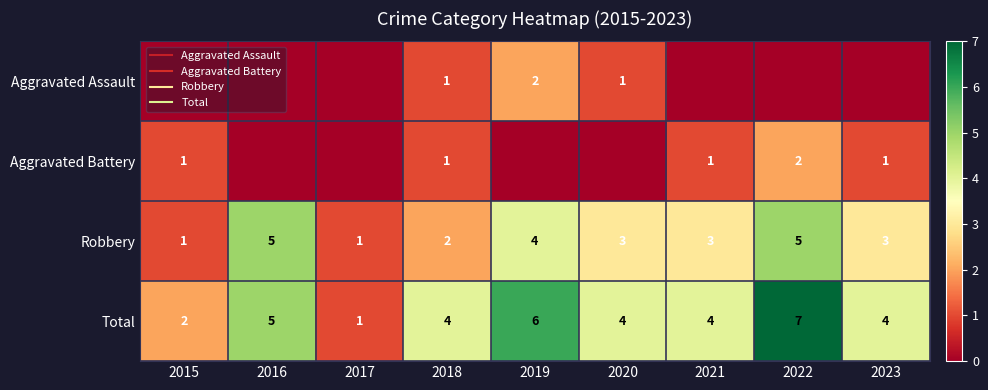

What is the difference between the maximum and second lowest values in the Robbery series?

4